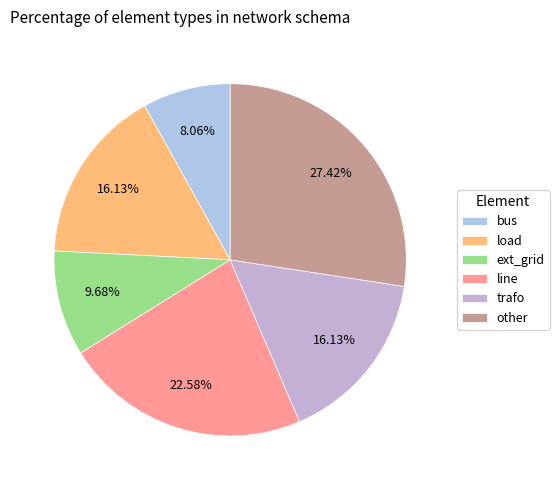

Is there a majority slice in this chart?

No